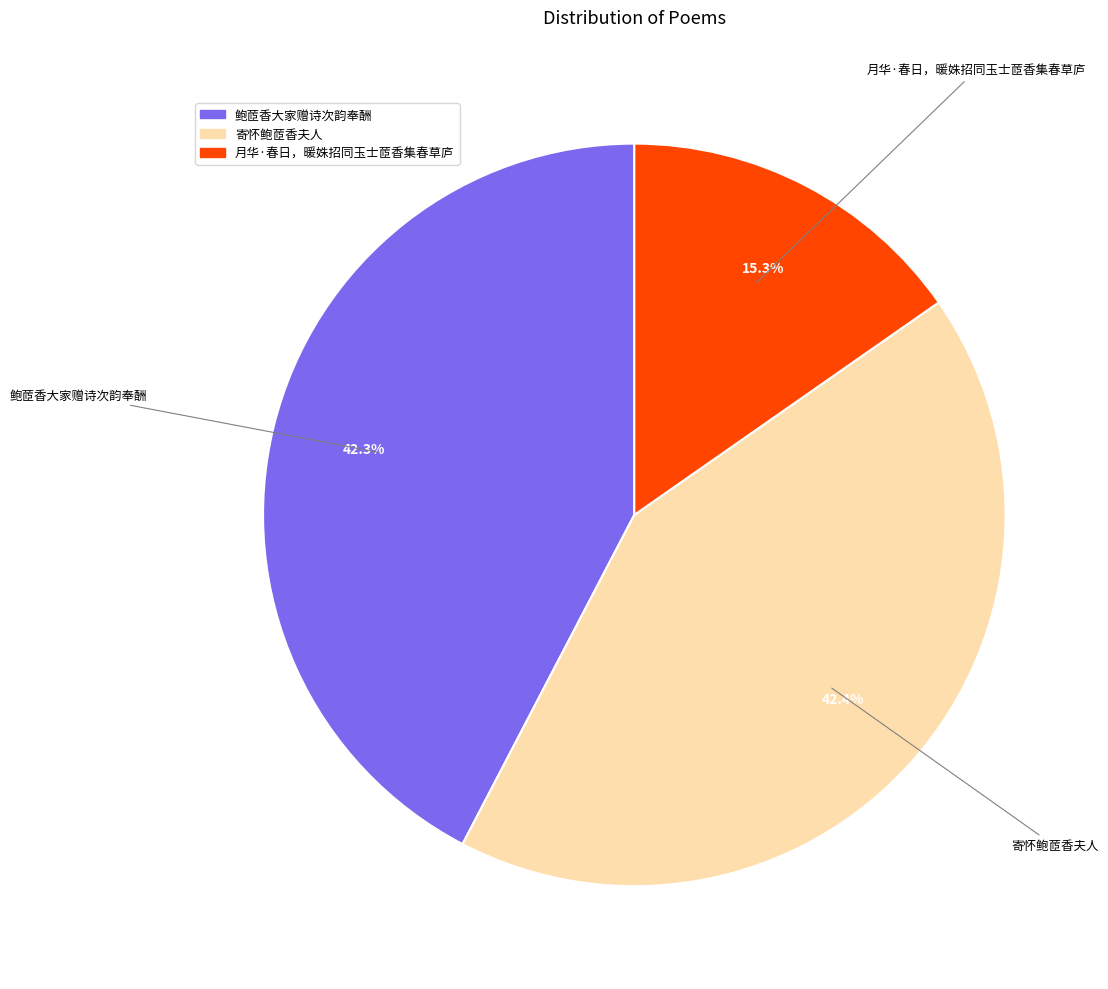

How many slices are in this pie chart?

3